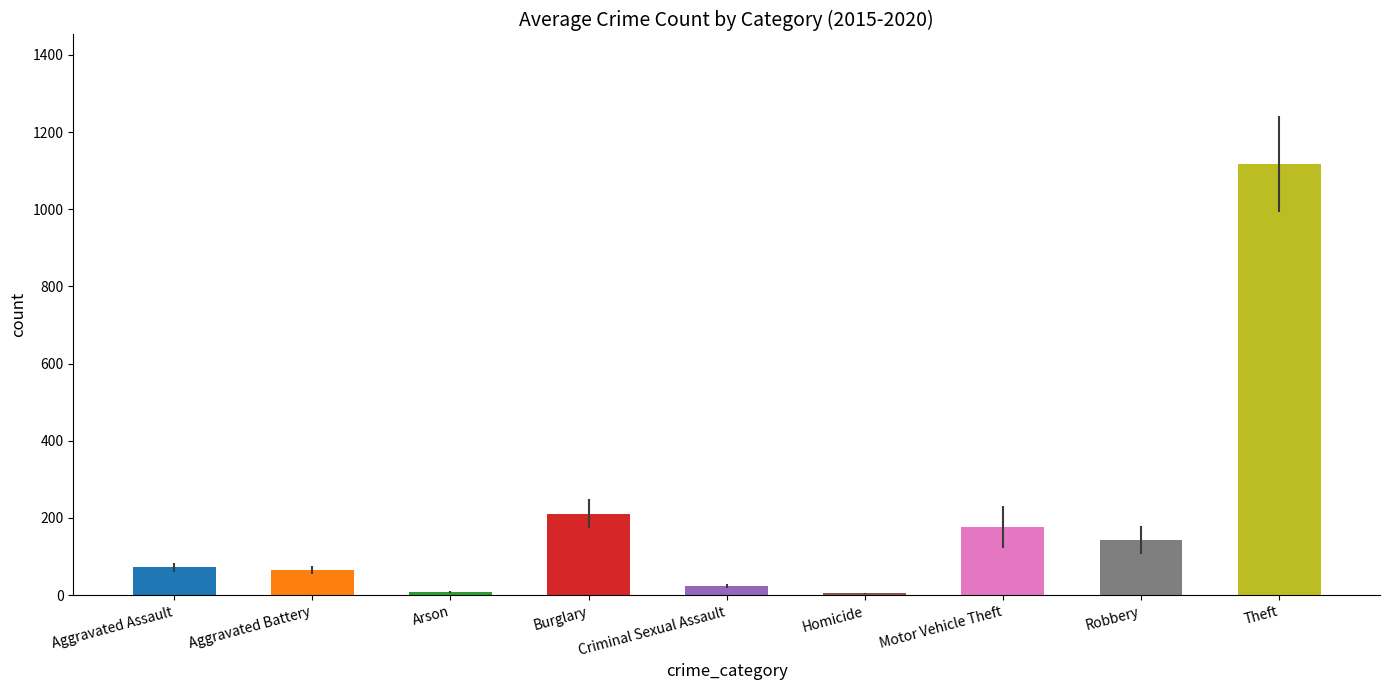

Which has a higher value, Robbery or Theft?

Theft